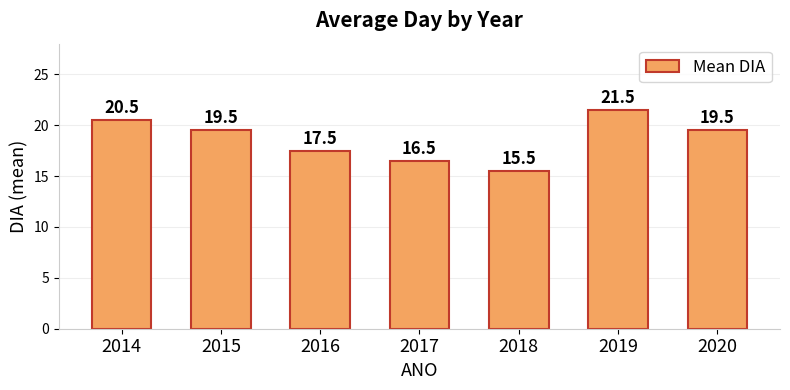

Where does the data first go above 19?

2014